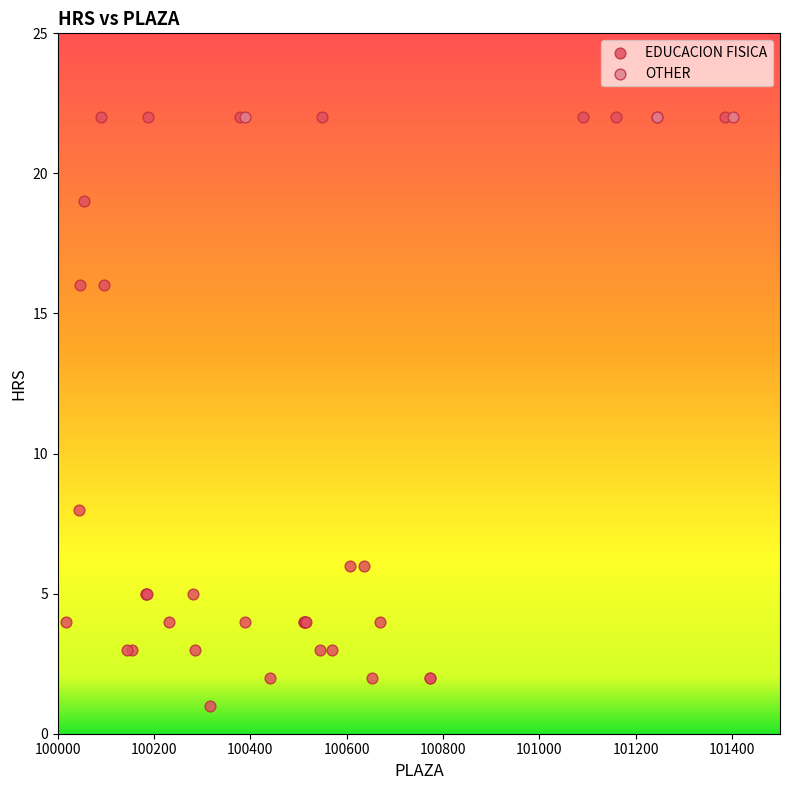

Which series contains the lowest Y value?

EDUCACION FISICA